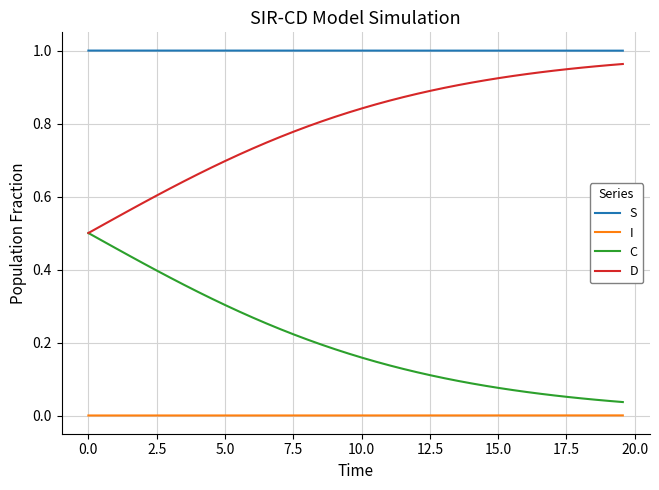

True or false: S and I intersect in this chart.

False